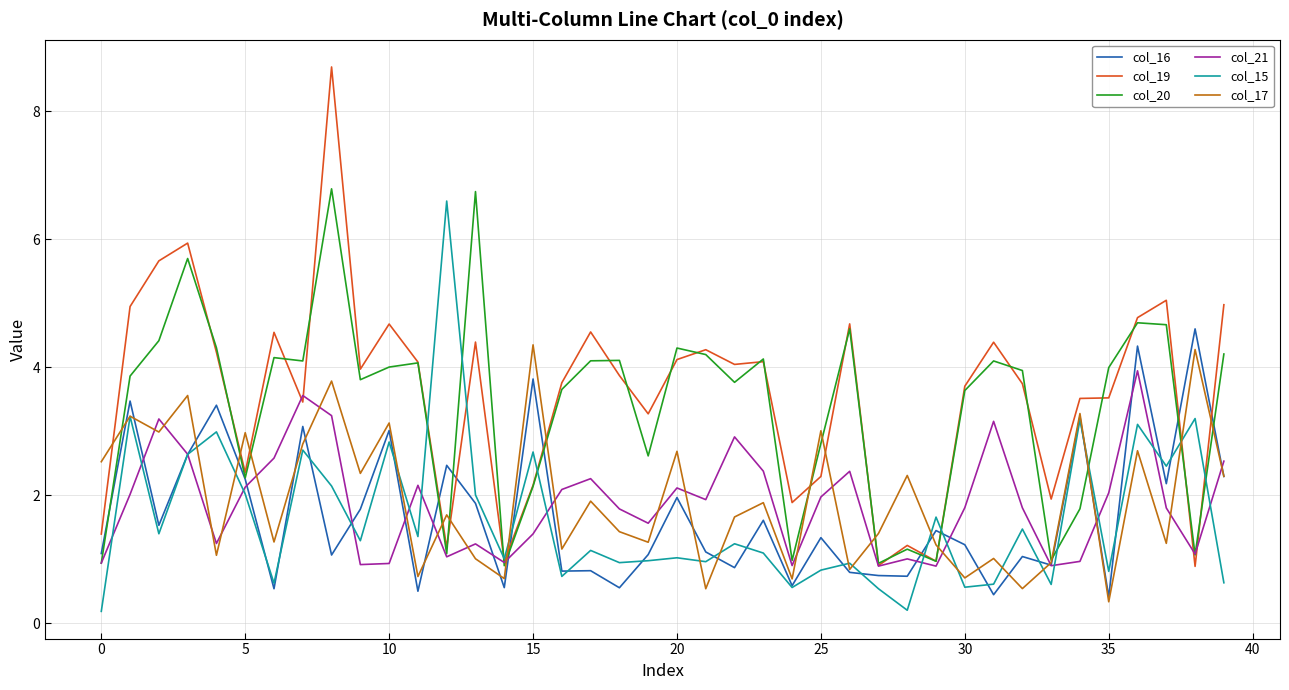

Which series has the largest range (max minus min)?

col_19